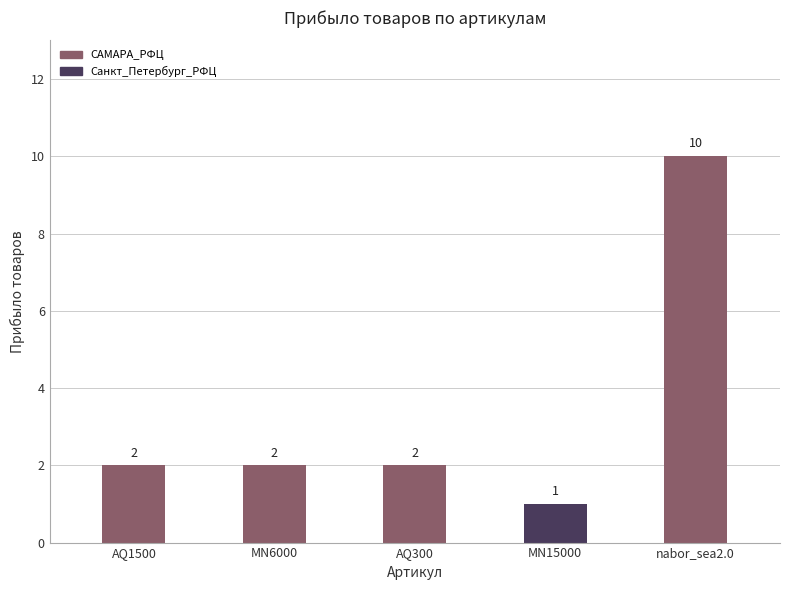

Which label corresponds to the smallest value in the chart?

MN15000